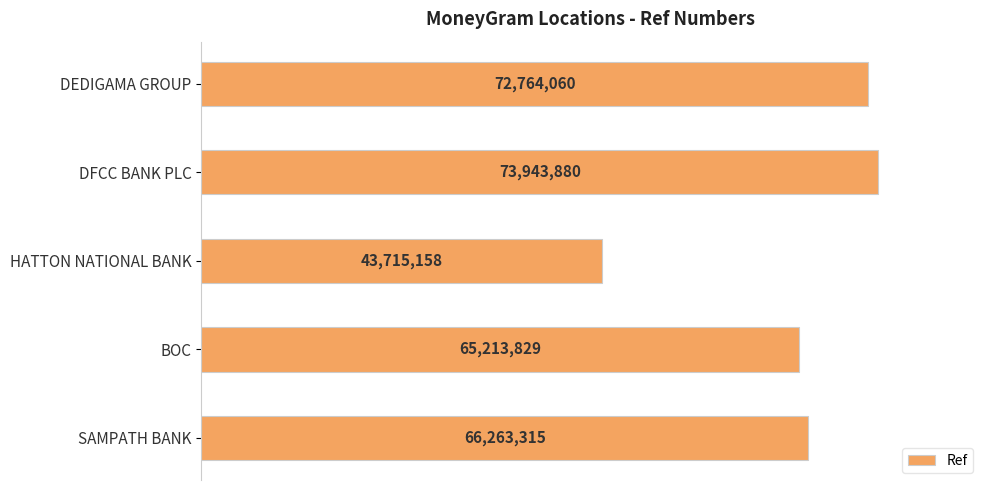

How many categories are shown in the chart?

5